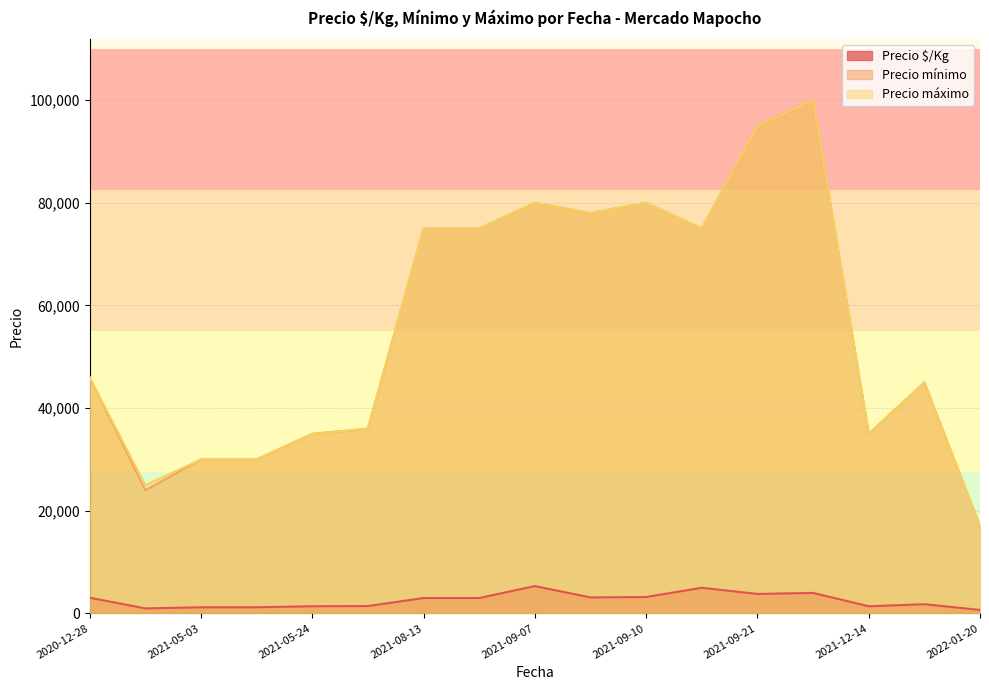

True or false: Precio $/Kg and Precio mínimo cross at least once.

False